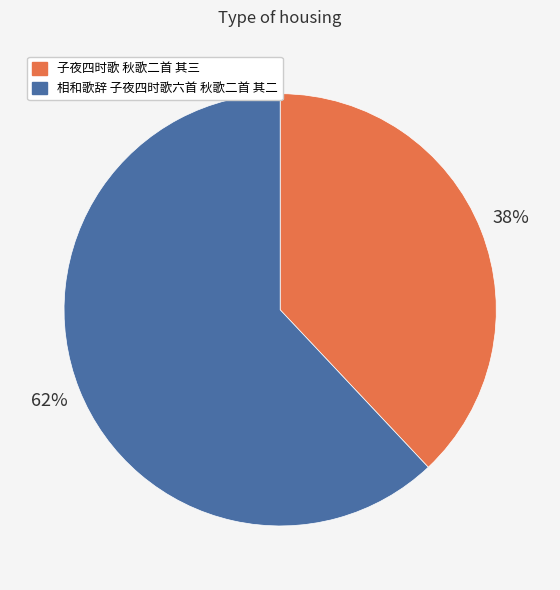

The 子夜四时歌 秋歌二首 其三 slice represents 53% of the pie. True or false?

False